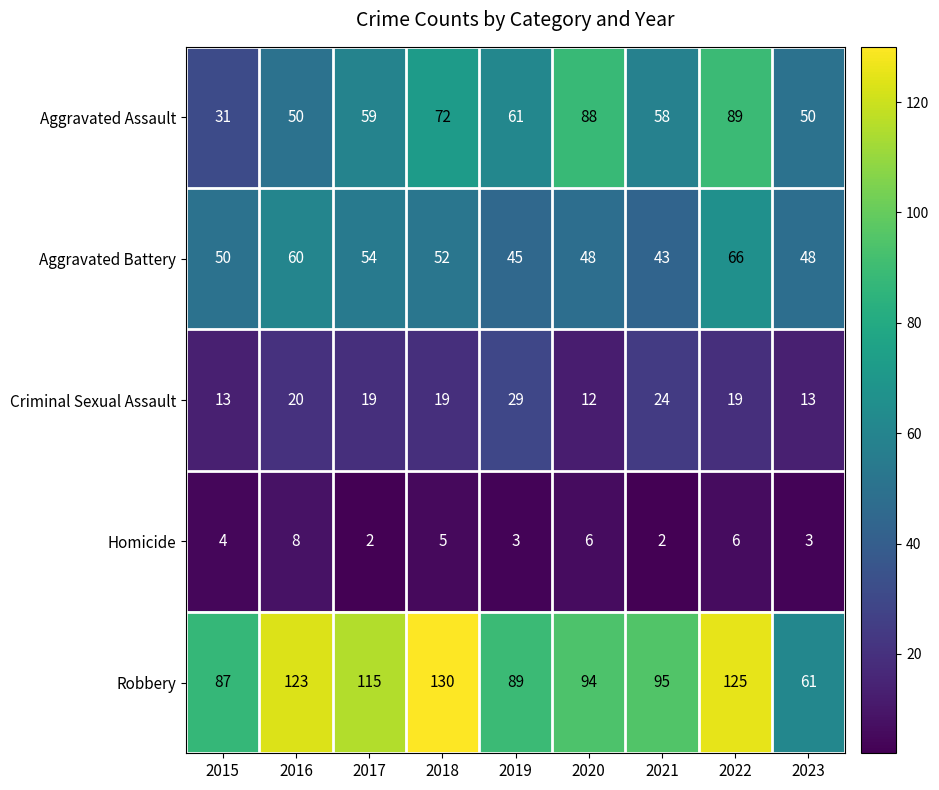

At which label does Robbery reach its minimum?

2023